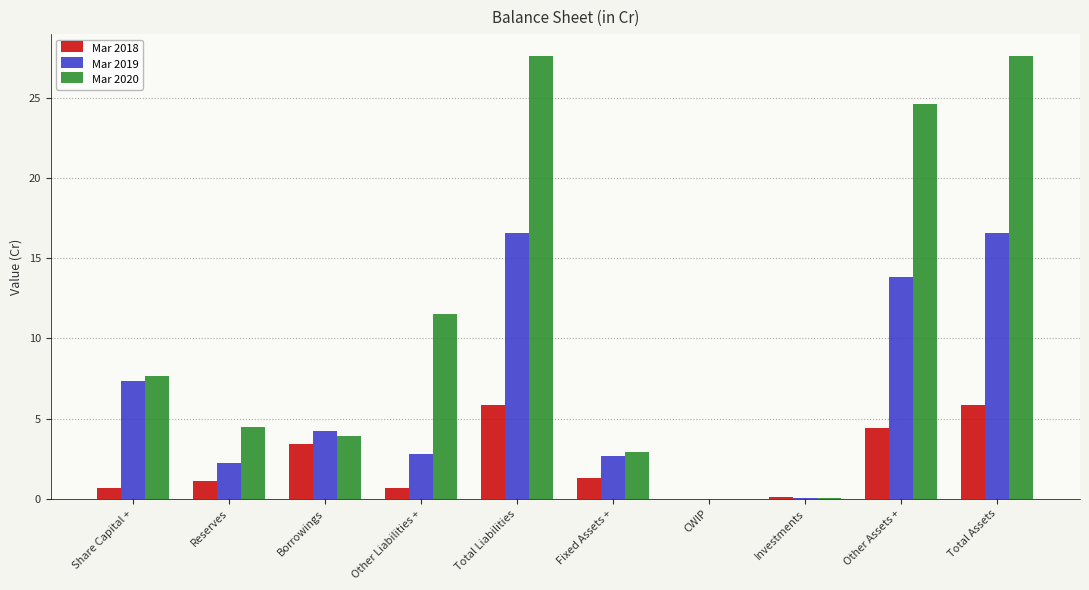

Where does the Mar 2020 series first go above 7?

Share Capital +